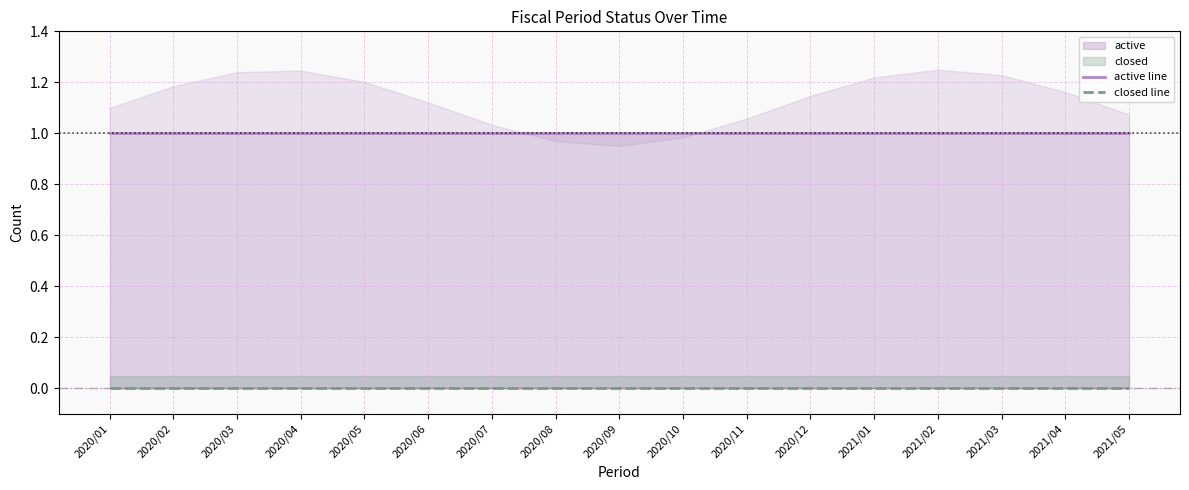

What is the sum of the active line values at 2021/04 and 2020/01?

2